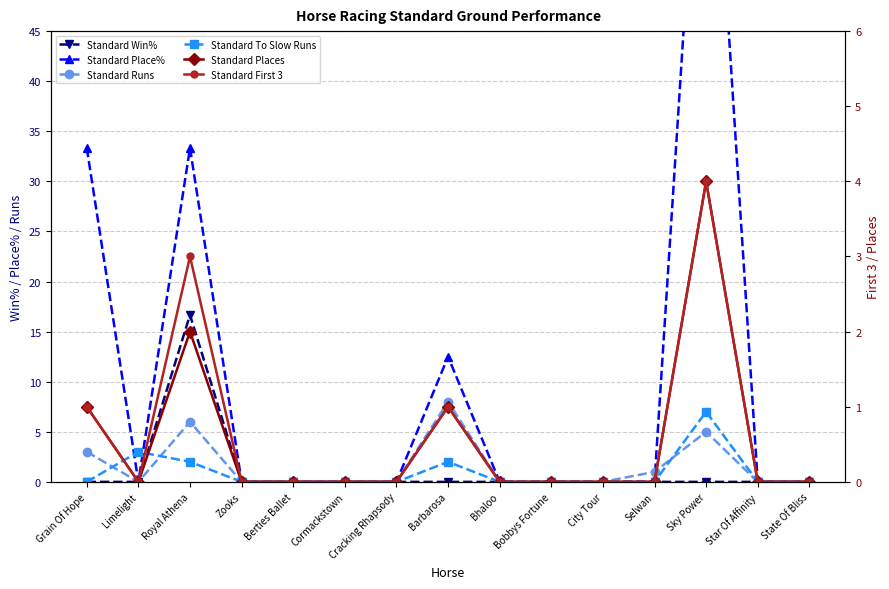

How many Standard Runs values are between 0 and 3?

12